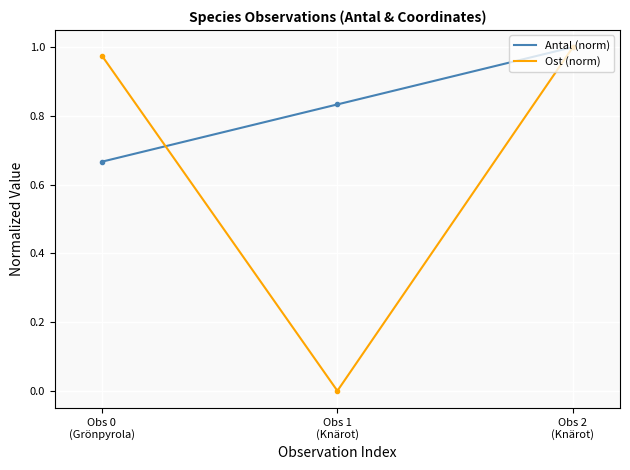

Is it true that Antal (norm) equals 0.2 at Obs 0
(Grönpyrola)?

False